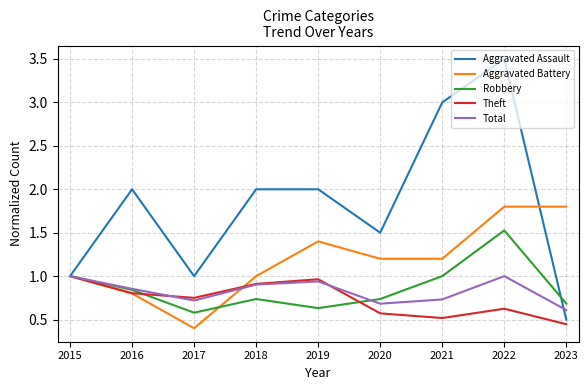

At which category does Robbery reach its first local valley?

2017